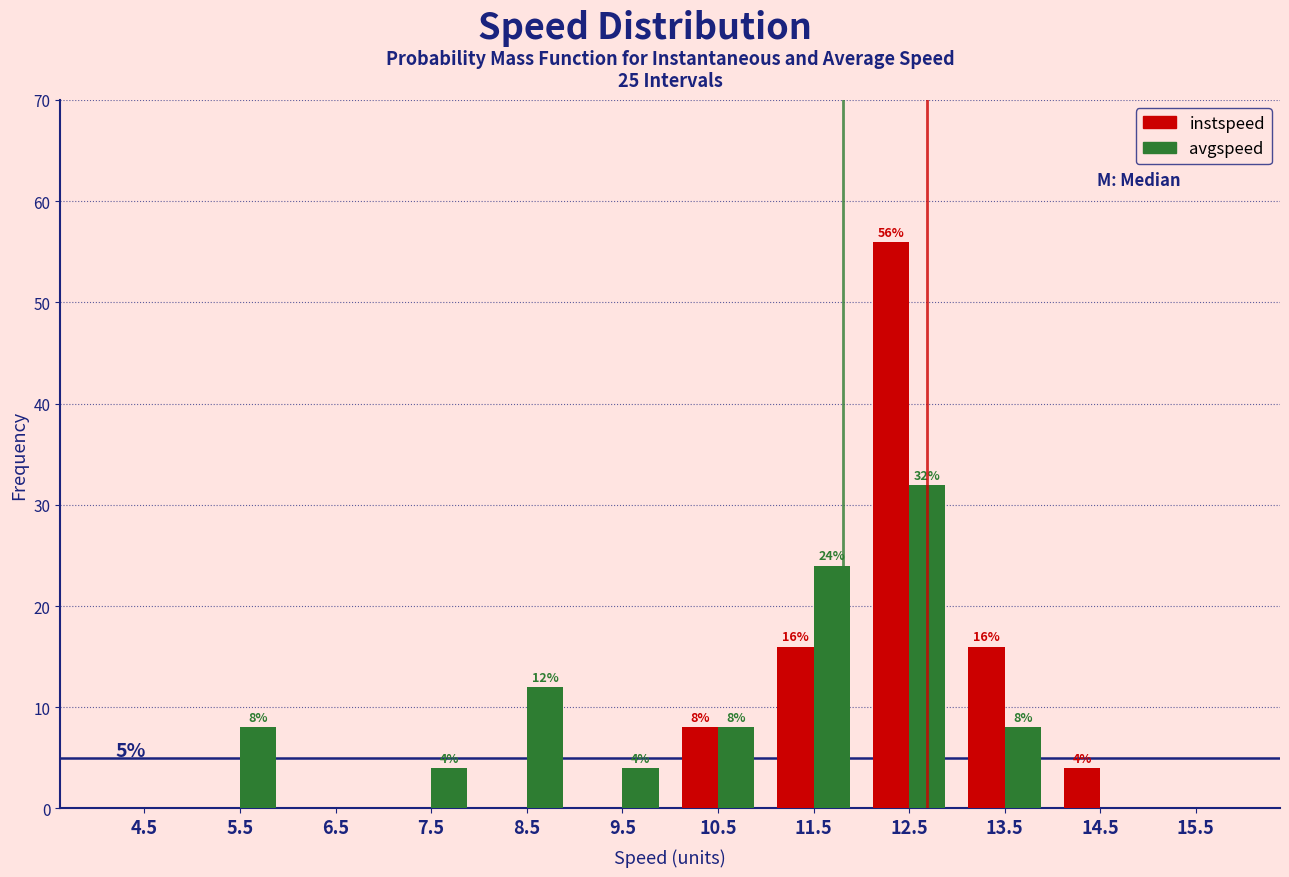

In the avgspeed series, which range on the x-axis has the tallest bar?

12 to 13